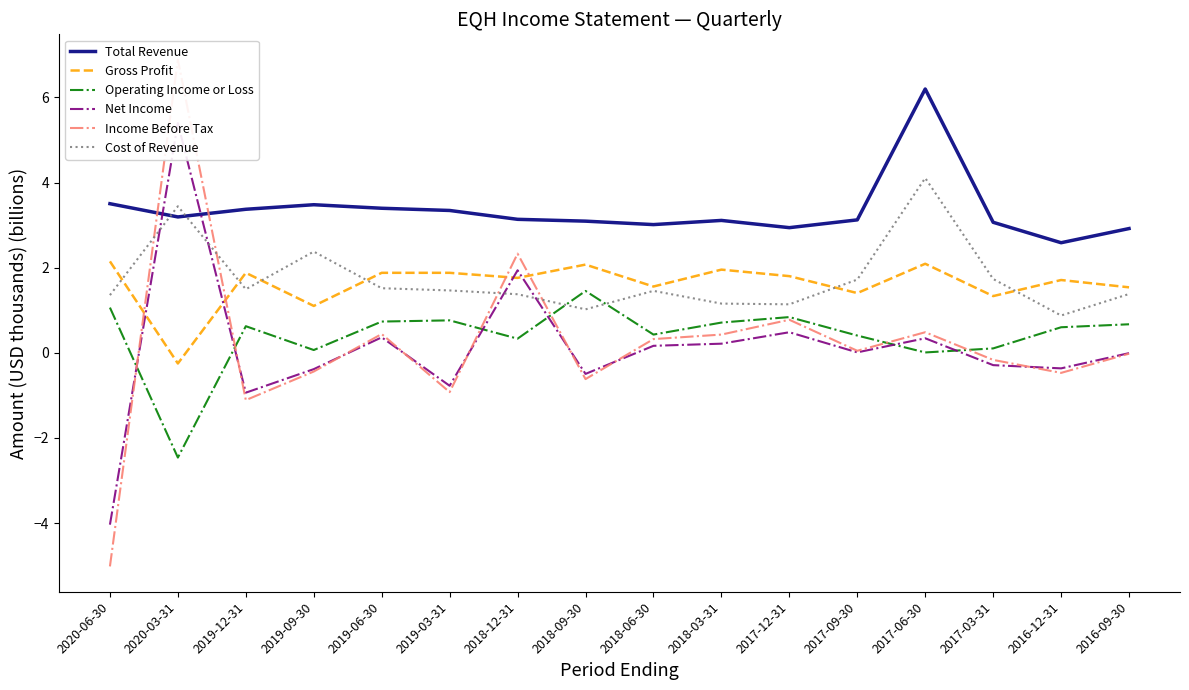

At which label is Gross Profit closest to 0?

2020-03-31